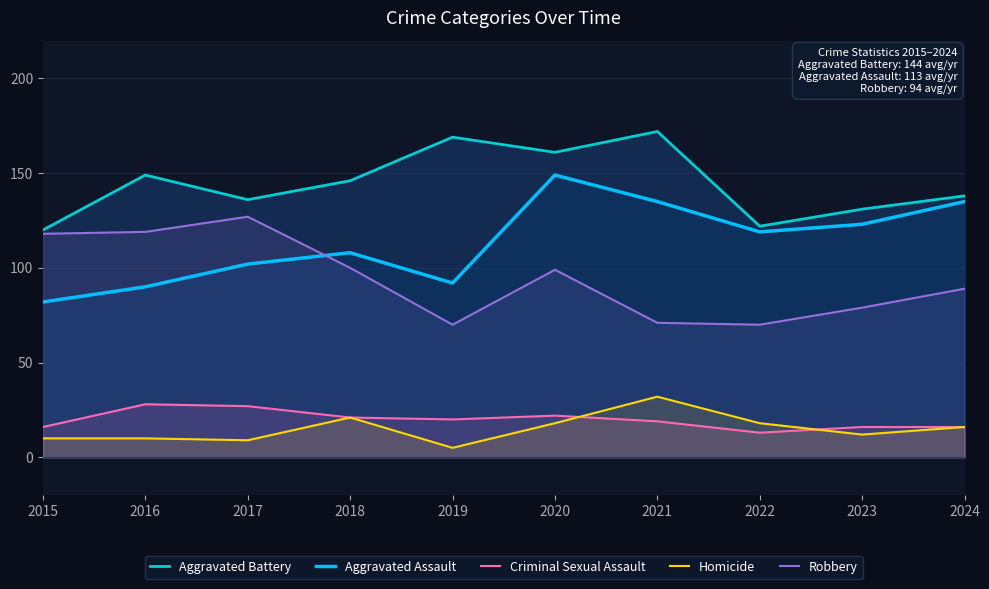

Which series has the largest total across all categories?

Aggravated Battery